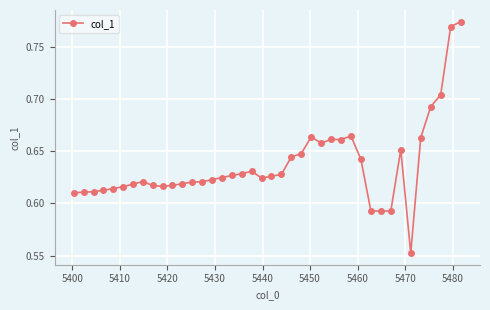

How many values are between 0 and 1?

40